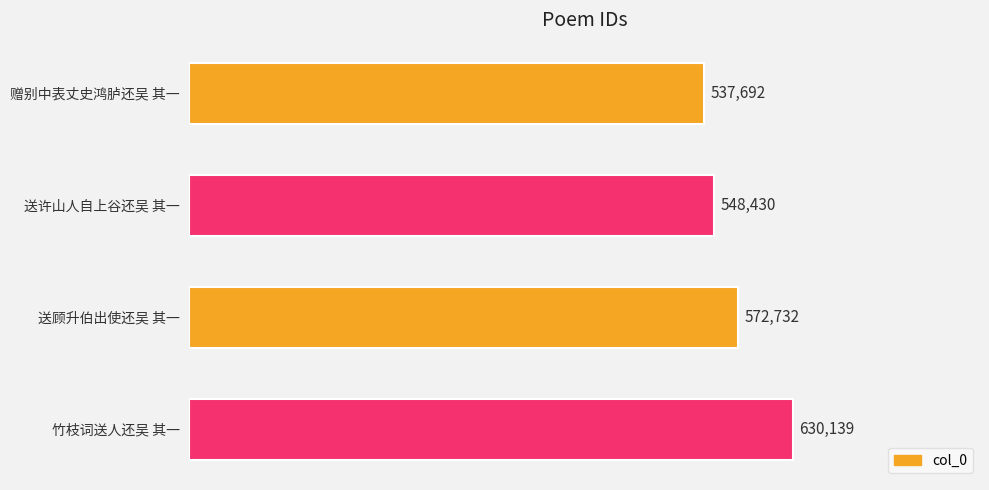

What is the difference between the maximum and minimum values?

92447